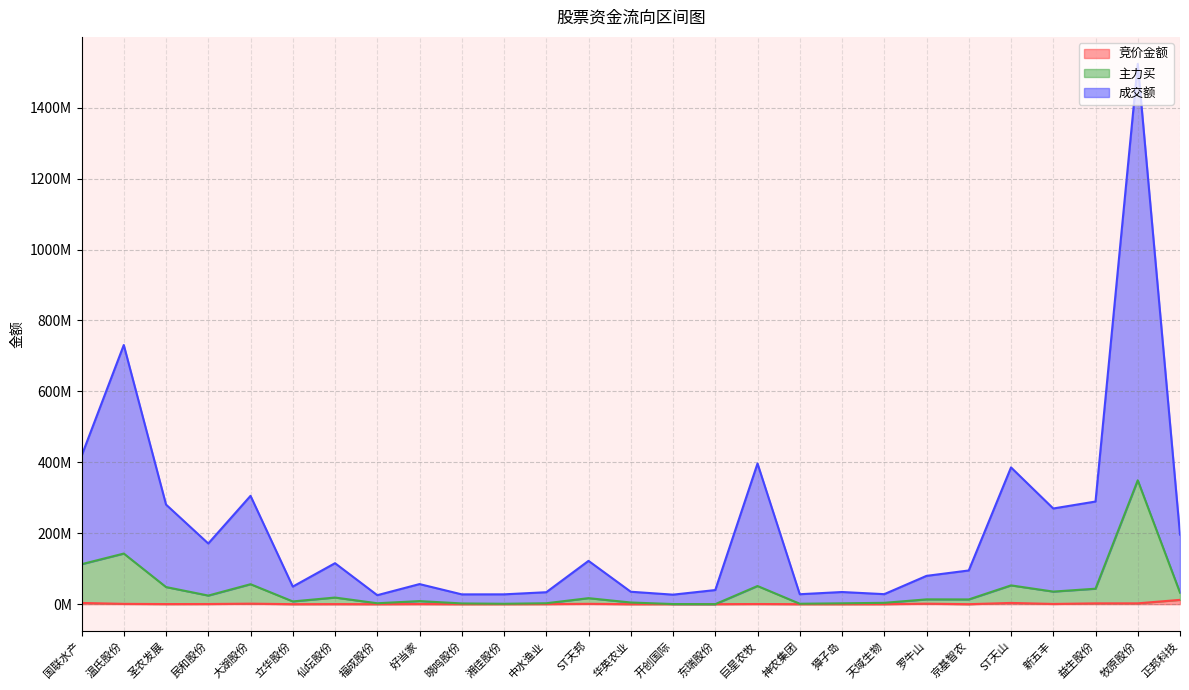

What is the maximum value for 主力买?

349374691